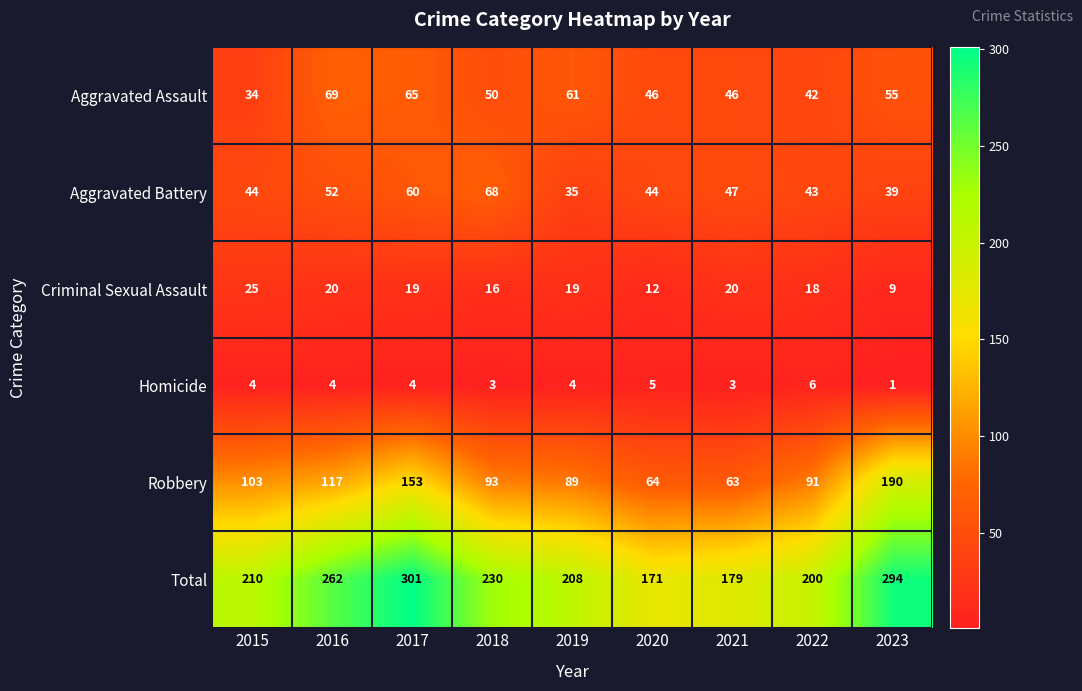

True or false: Aggravated Battery has a value of 47 at 2021.

True